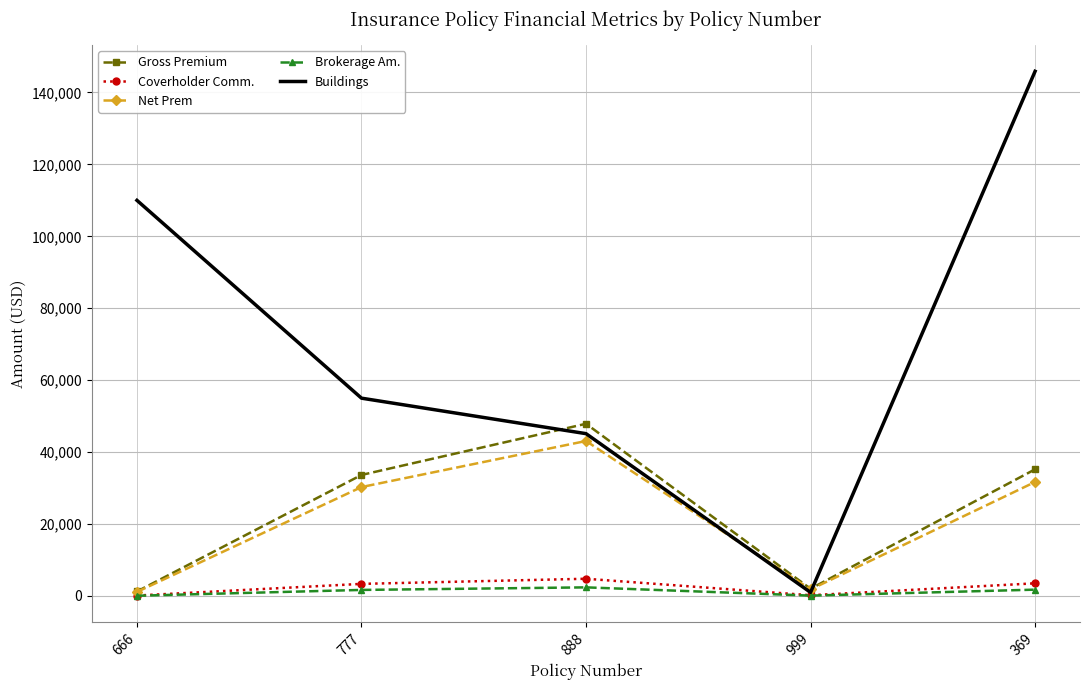

Which series has the largest range (max minus min)?

Buildings